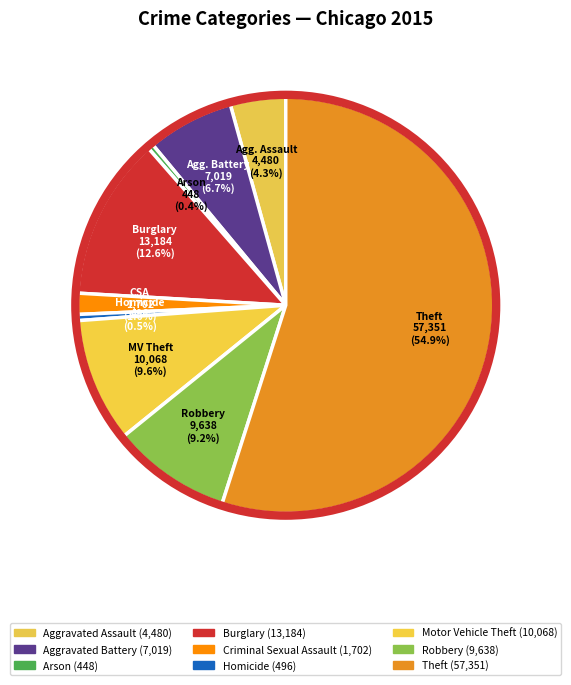

Which slice represents more than half of the pie?

Theft